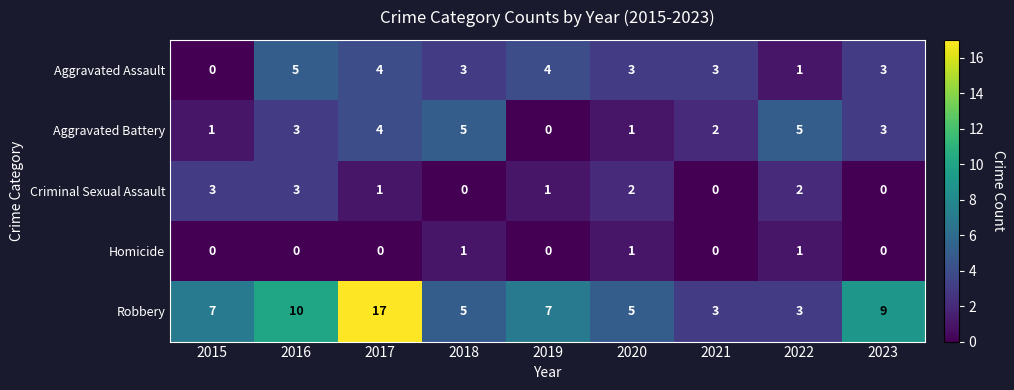

Which series has the largest total across all categories?

Robbery